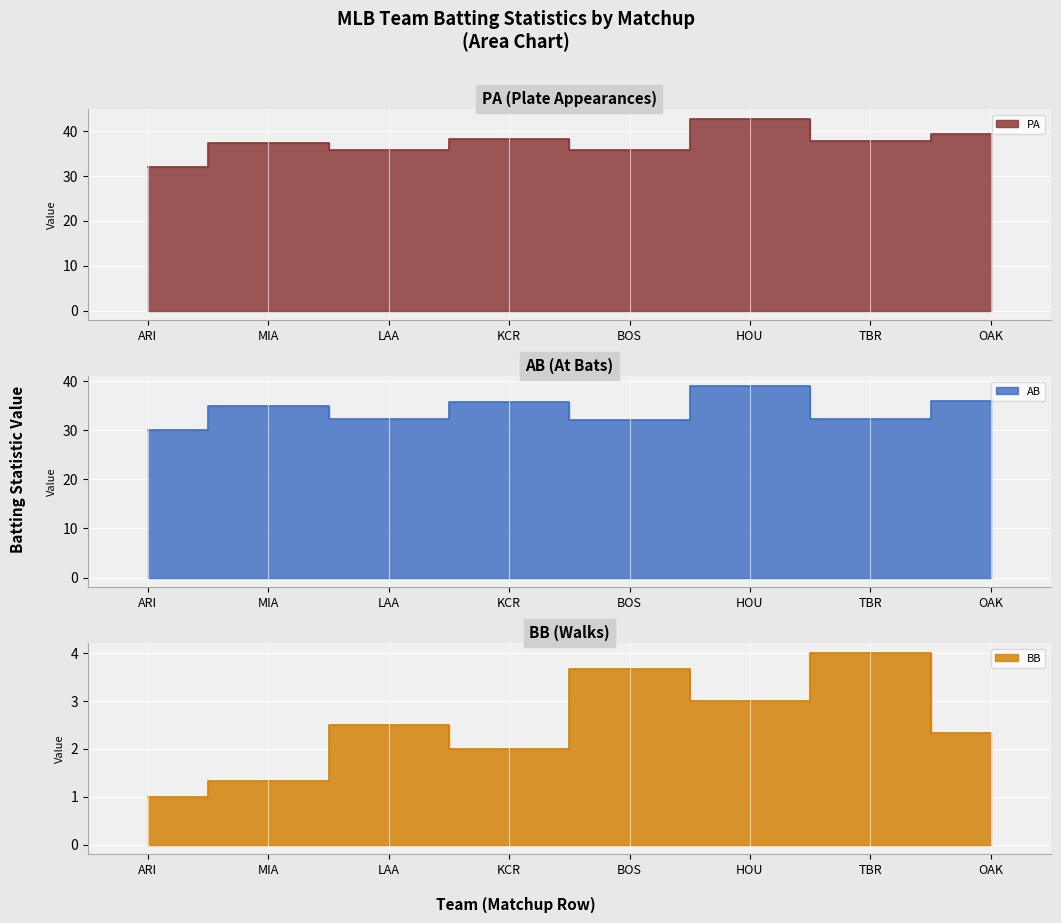

True or false: BB has more than 0 interior local peaks.

True